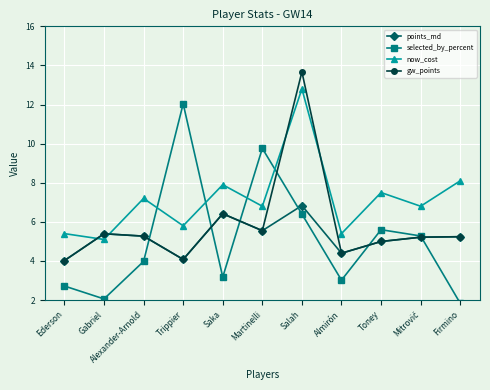

Which category has the highest value in the selected_by_percent series?

Trippier